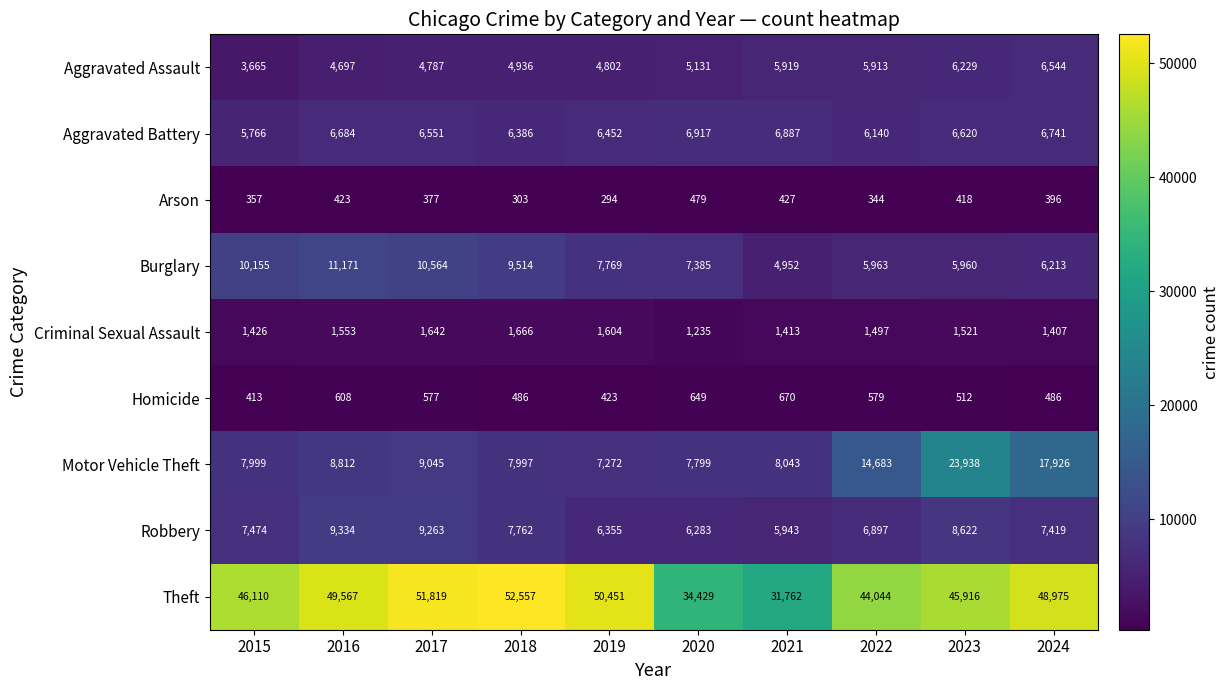

What is the total value across all series at 2020?

70307